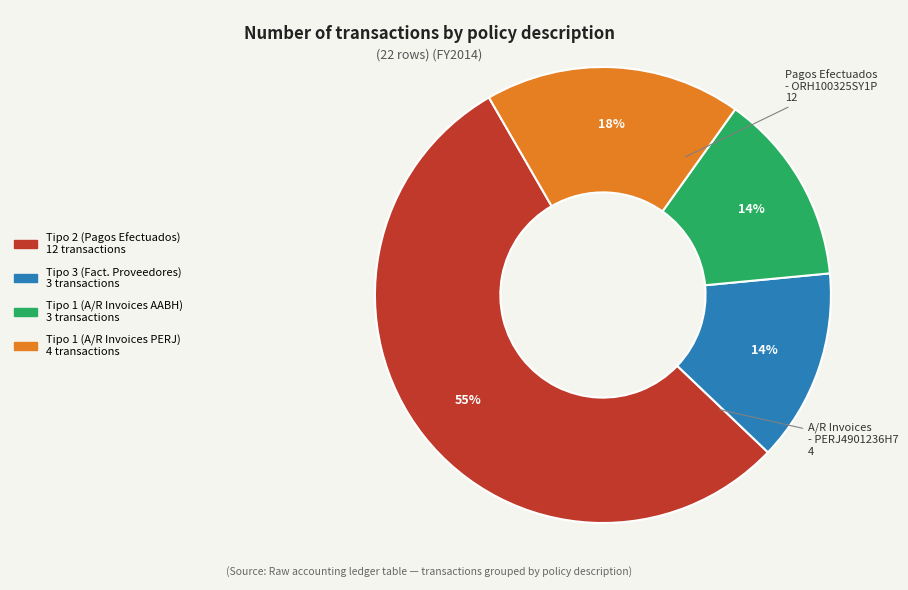

To the nearest percent, what is the average slice percentage?

25%